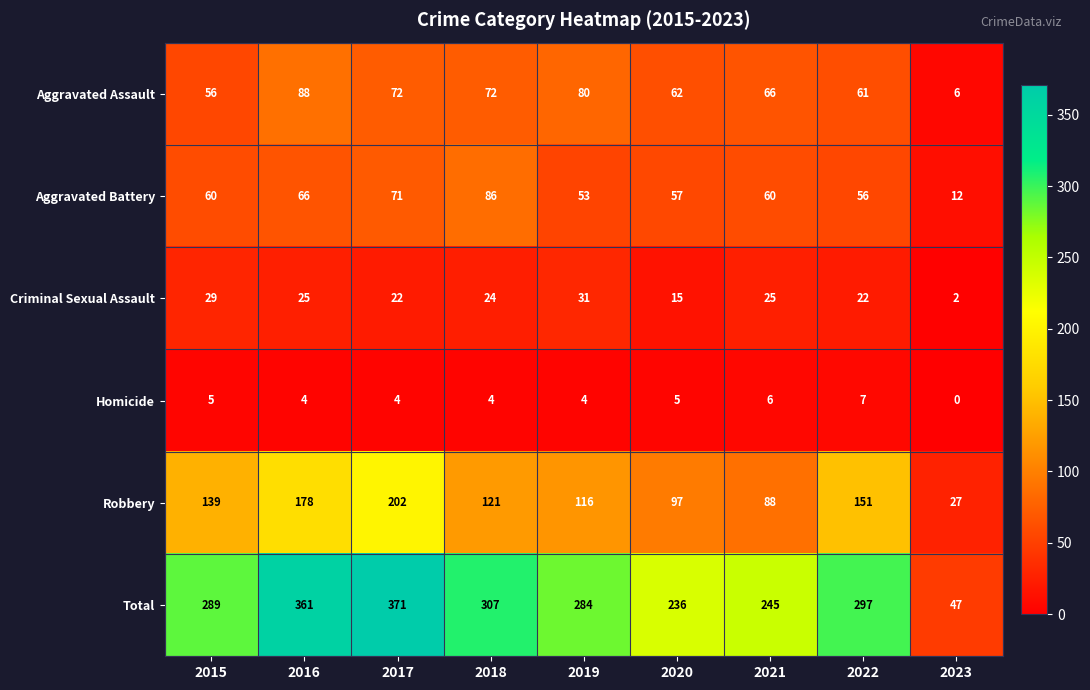

What is the sum of all Total values?

2437